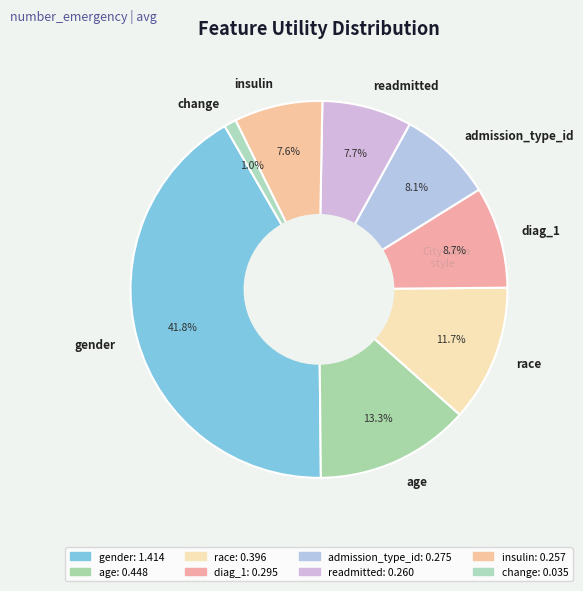

What percentage is the age slice, to the nearest percent?

13%